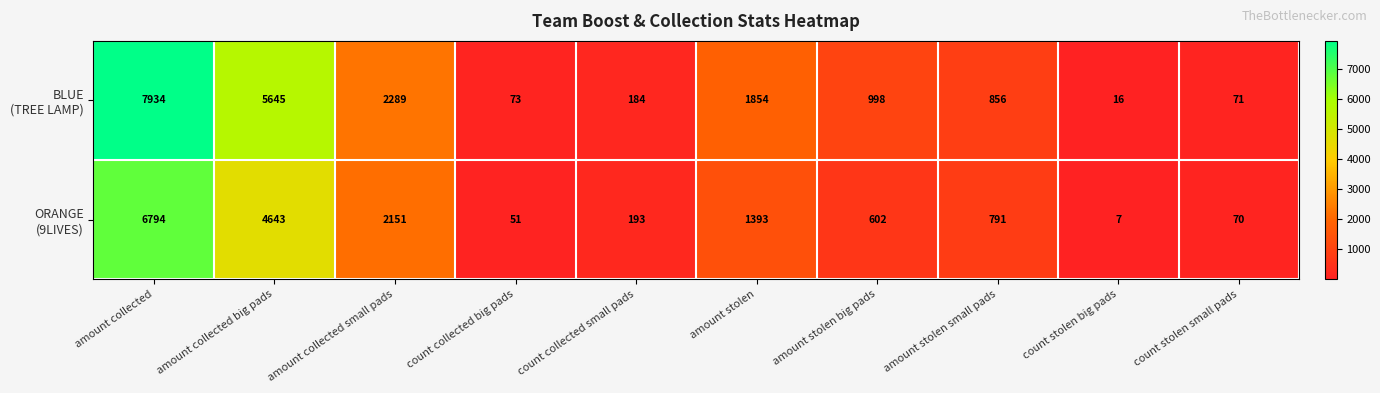

What is the total value across all series at count stolen small pads?

141